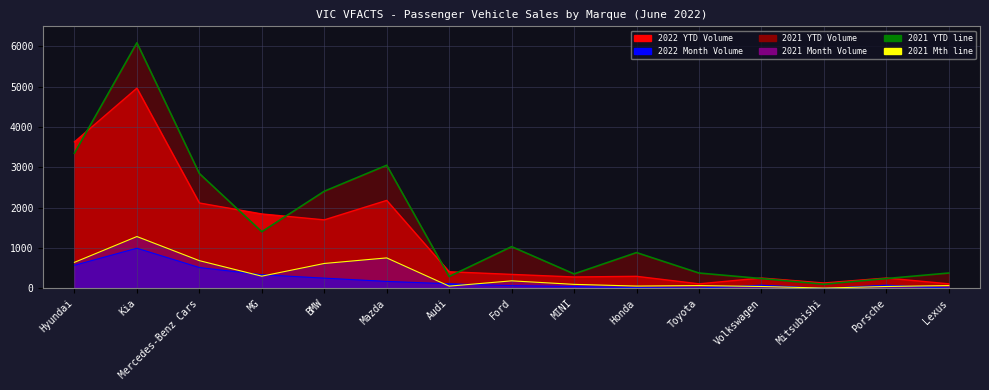

Which has a higher value, Ford or BMW?

BMW